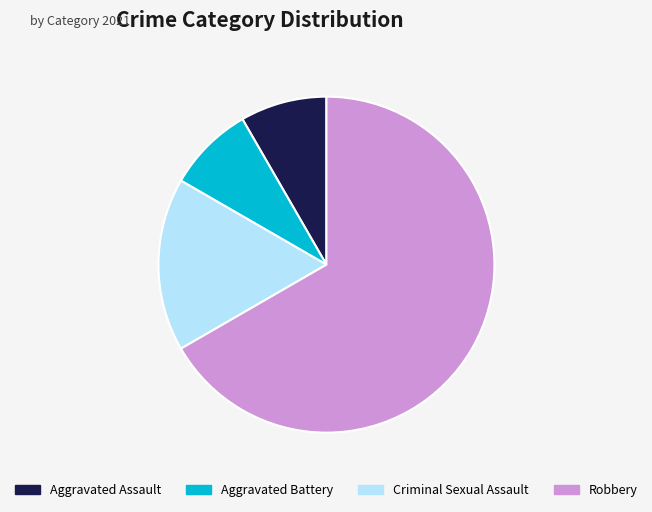

The Robbery slice represents 67% of the pie. True or false?

True